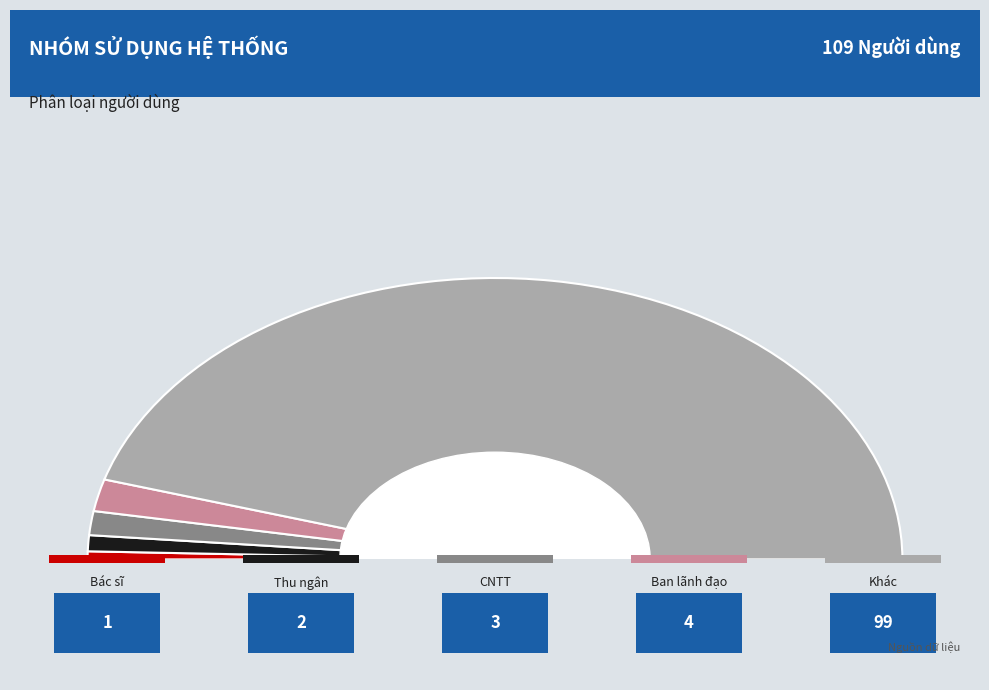

To the nearest percent, what is the difference between the Thu ngân and CNTT slice percentages?

1%